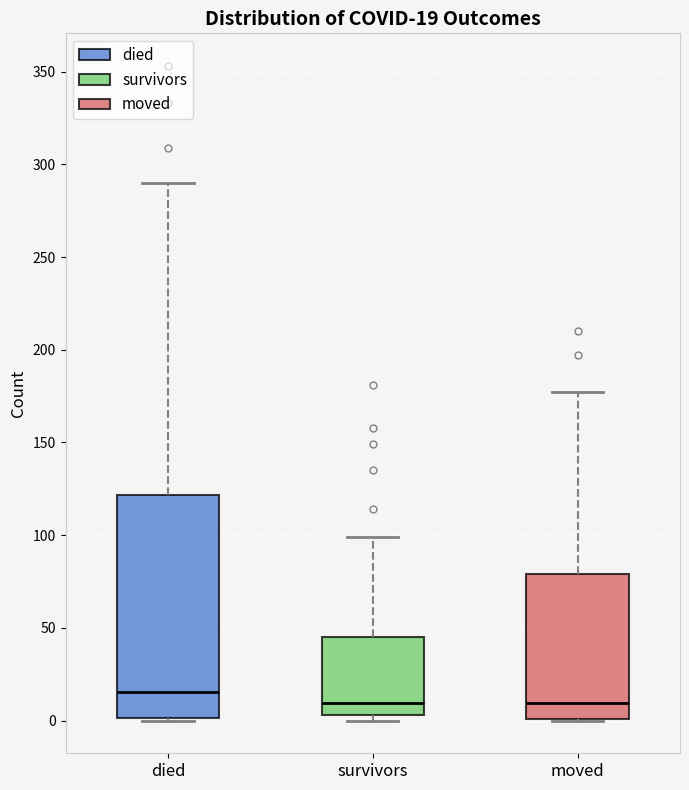

Comparing the boxes themselves (not the whiskers), which one is the tallest?

died